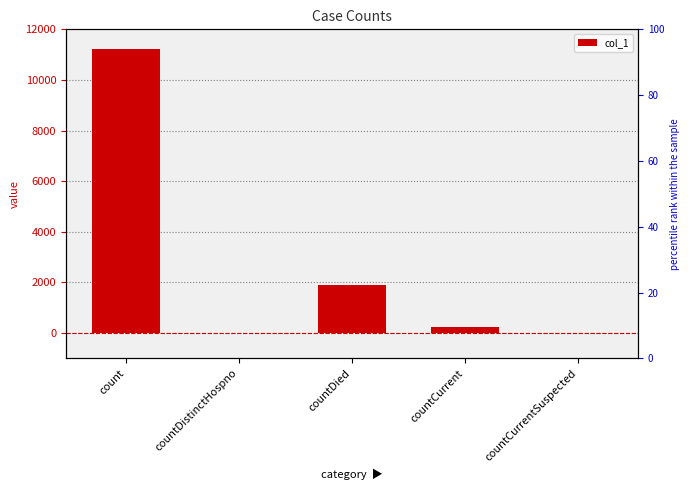

Are the bars horizontal?

No